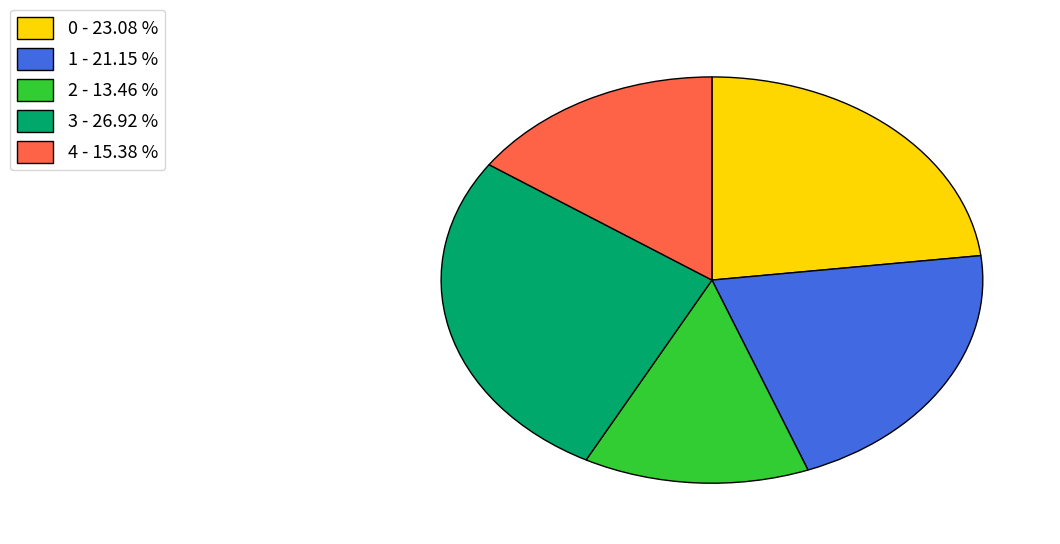

Combined, do 1 - 21.15 % and 3 - 26.92 % account for over 50%?

No